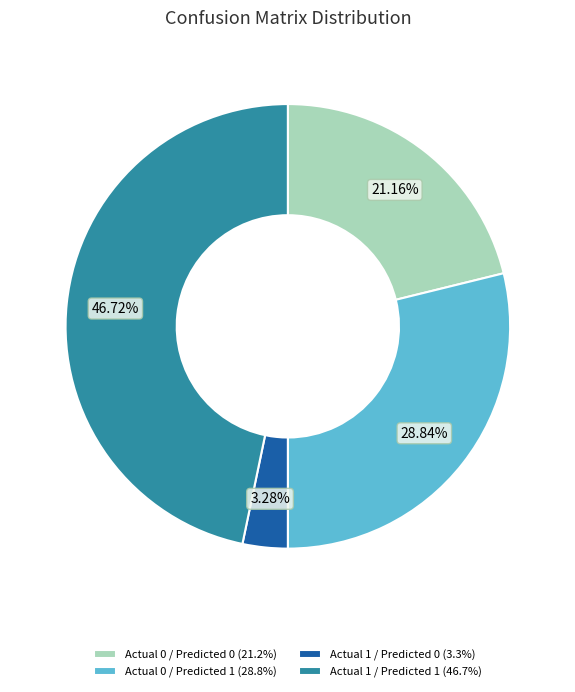

What percentage is the Actual 0 / Predicted 1 slice, to the nearest percent?

29%